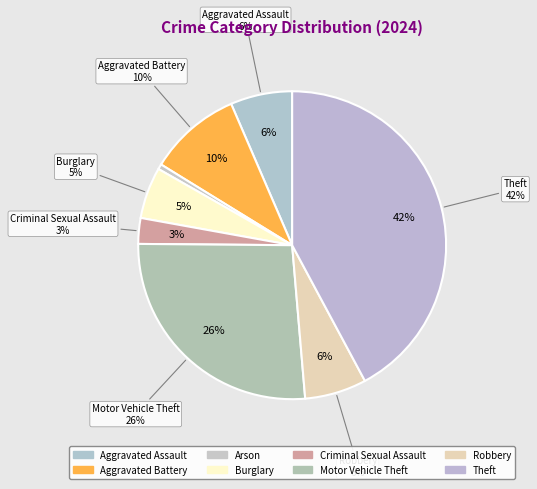

Rank the categories by value from highest to lowest.

Theft, Motor Vehicle Theft, Aggravated Battery, Aggravated Assault, Robbery, Burglary, Criminal Sexual Assault, Arson